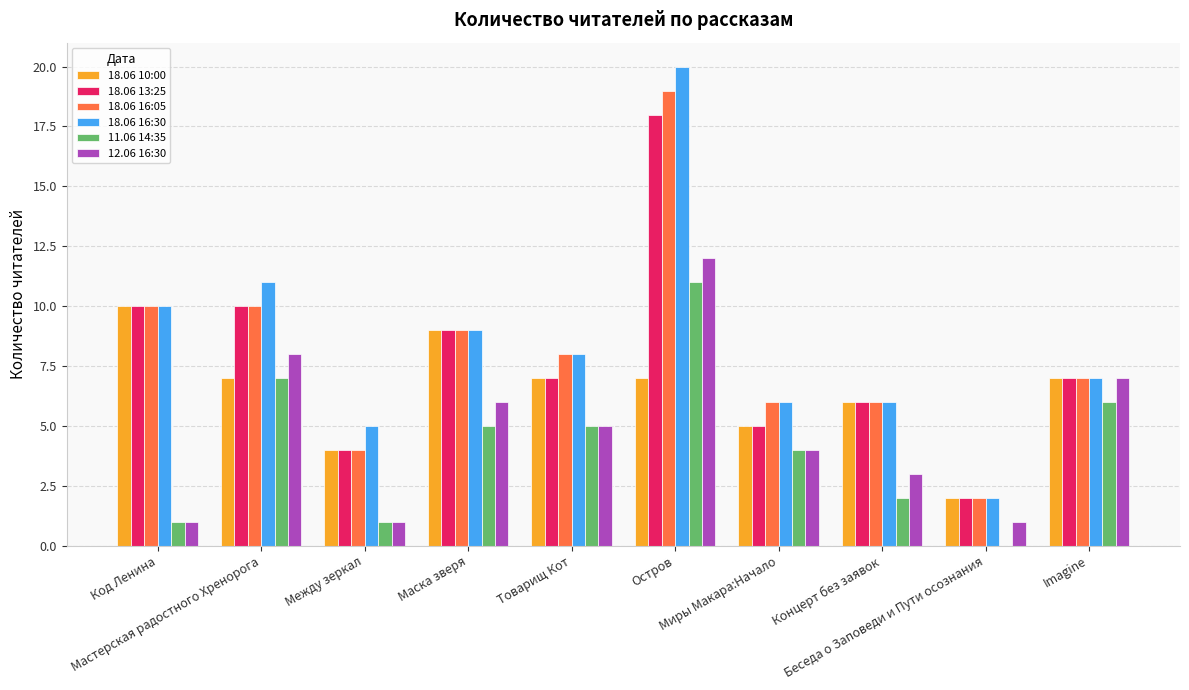

Reading left to right, what are all the values shown in this chart?

18.06 10:00: Код Ленина=10	Мастерская радостного Хренорога=7	Между зеркал=4	Маска зверя=9	Товарищ Кот=7	Остров=7	Миры Макара:Начало=5	Концерт без заявок=6	Беседа о Заповеди и Пути осознания=2	Imagine=7
18.06 13:25: Код Ленина=10	Мастерская радостного Хренорога=10	Между зеркал=4	Маска зверя=9	Товарищ Кот=7	Остров=18	Миры Макара:Начало=5	Концерт без заявок=6	Беседа о Заповеди и Пути осознания=2	Imagine=7
18.06 16:05: Код Ленина=10	Мастерская радостного Хренорога=10	Между зеркал=4	Маска зверя=9	Товарищ Кот=8	Остров=19	Миры Макара:Начало=6	Концерт без заявок=6	Беседа о Заповеди и Пути осознания=2	Imagine=7
18.06 16:30: Код Ленина=10	Мастерская радостного Хренорога=11	Между зеркал=5	Маска зверя=9	Товарищ Кот=8	Остров=20	Миры Макара:Начало=6	Концерт без заявок=6	Беседа о Заповеди и Пути осознания=2	Imagine=7
11.06 14:35: Код Ленина=1	Мастерская радостного Хренорога=7	Между зеркал=1	Маска зверя=5	Товарищ Кот=5	Остров=11	Миры Макара:Начало=4	Концерт без заявок=2	Беседа о Заповеди и Пути осознания=0	Imagine=6
12.06 16:30: Код Ленина=1	Мастерская радостного Хренорога=8	Между зеркал=1	Маска зверя=6	Товарищ Кот=5	Остров=12	Миры Макара:Начало=4	Концерт без заявок=3	Беседа о Заповеди и Пути осознания=1	Imagine=7